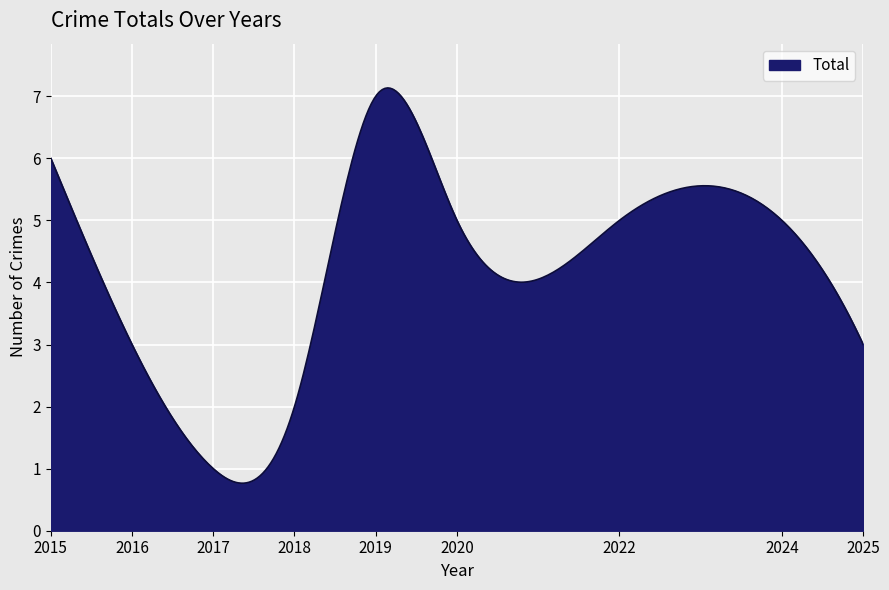

What is the minimum value shown in the chart?

0.8